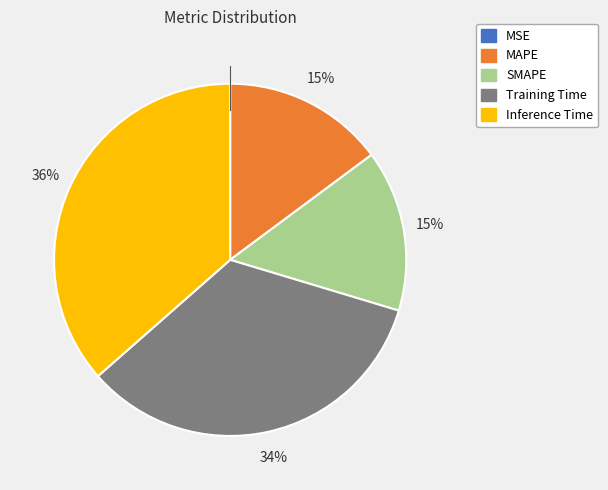

What is the largest slice in the pie chart?

Inference Time